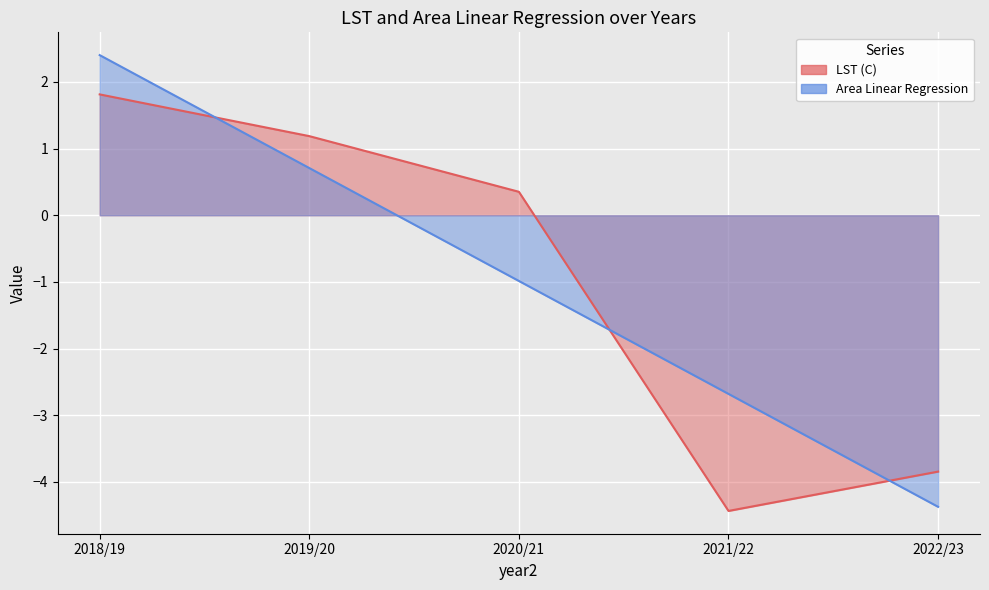

True or false: LST (C) and Area Linear Regression intersect in this chart.

True